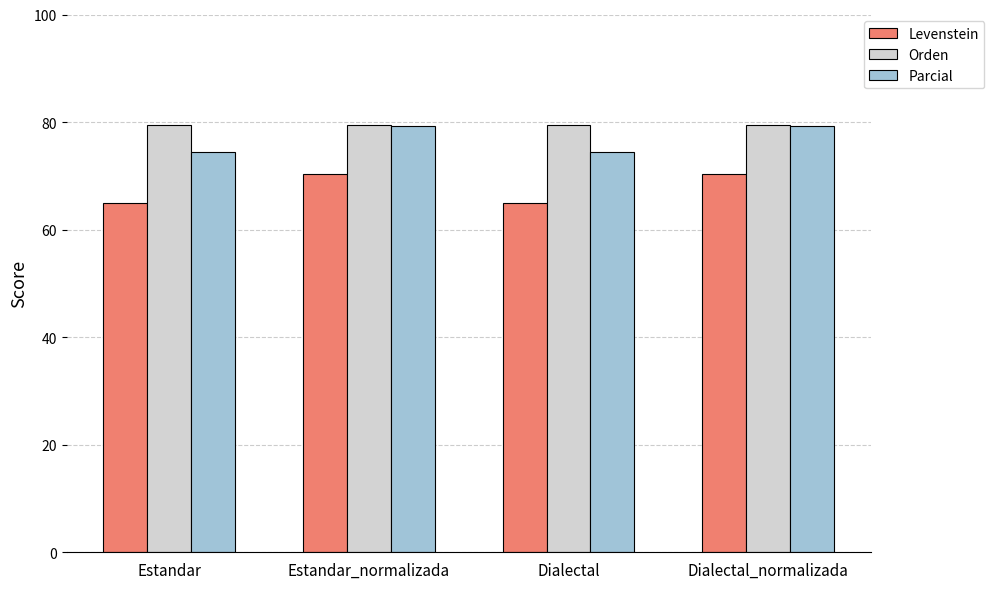

Does the chart contain stacked bars?

No